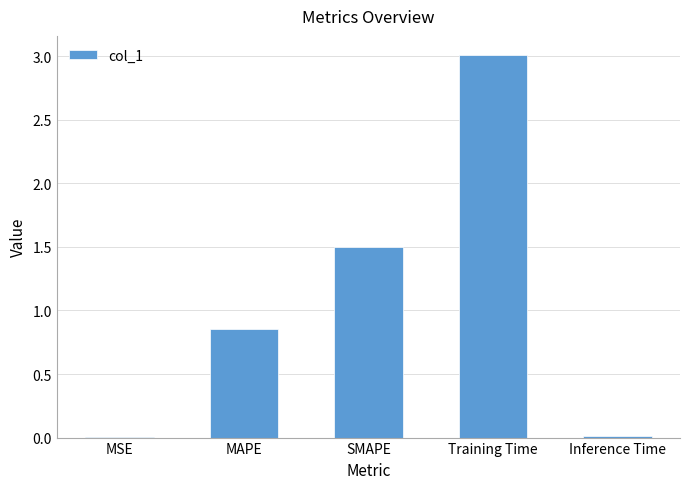

What is the sum of all values?

5.4